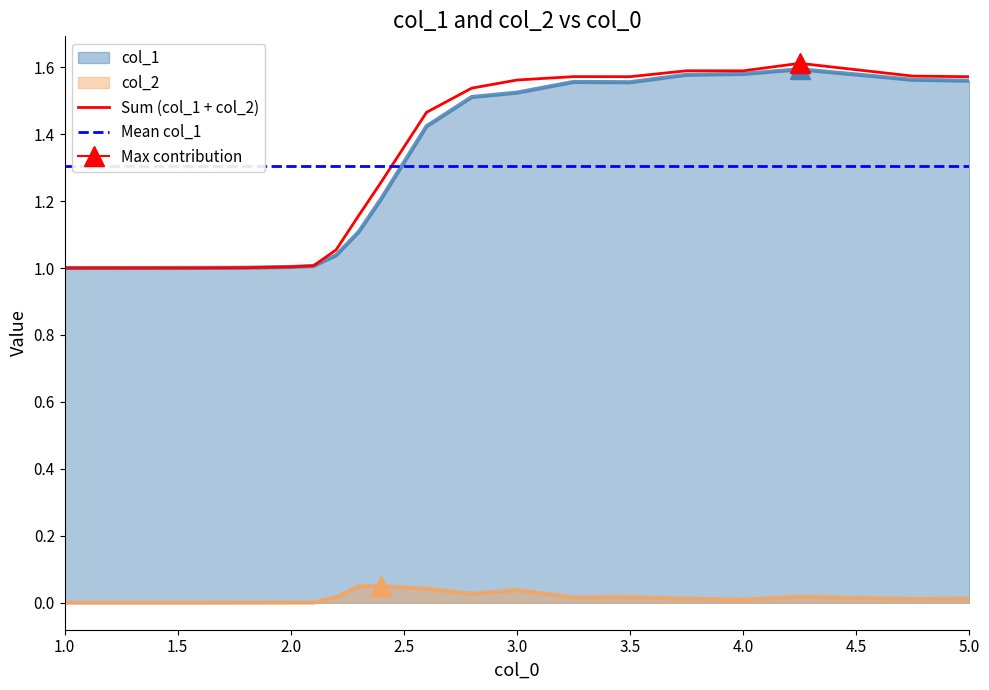

Which series changed the most between 2.1 and 3.25?

col_1